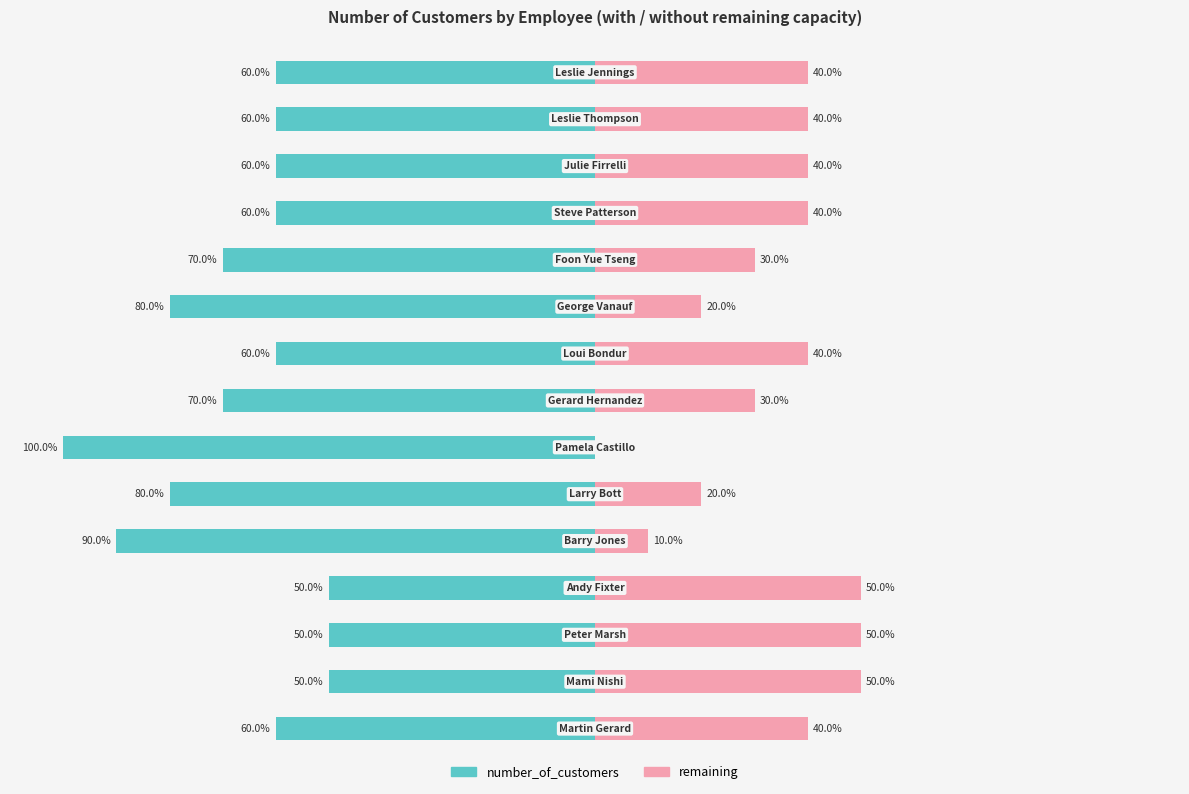

True or false: remaining has a value of 0 at 8.

True